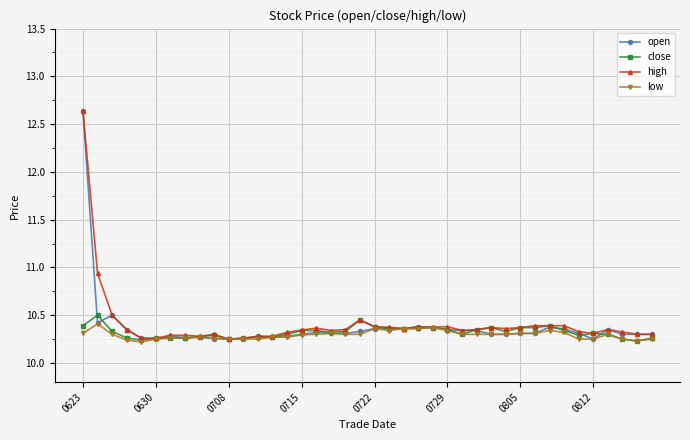

What is the value of the open point at the 3rd from the left?

10.5